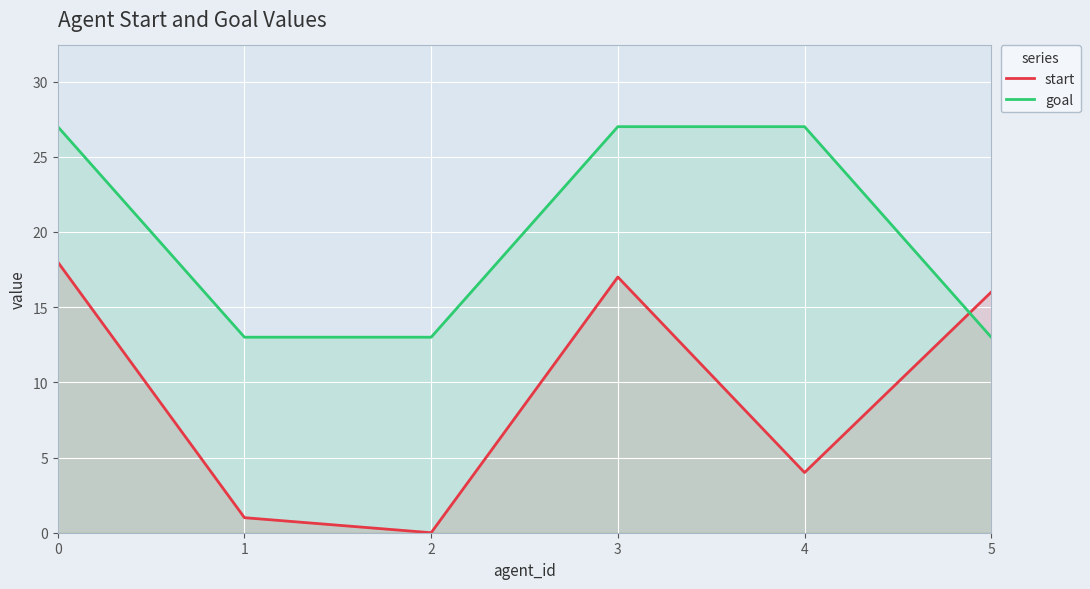

What are all the series names shown in the legend?

start, goal